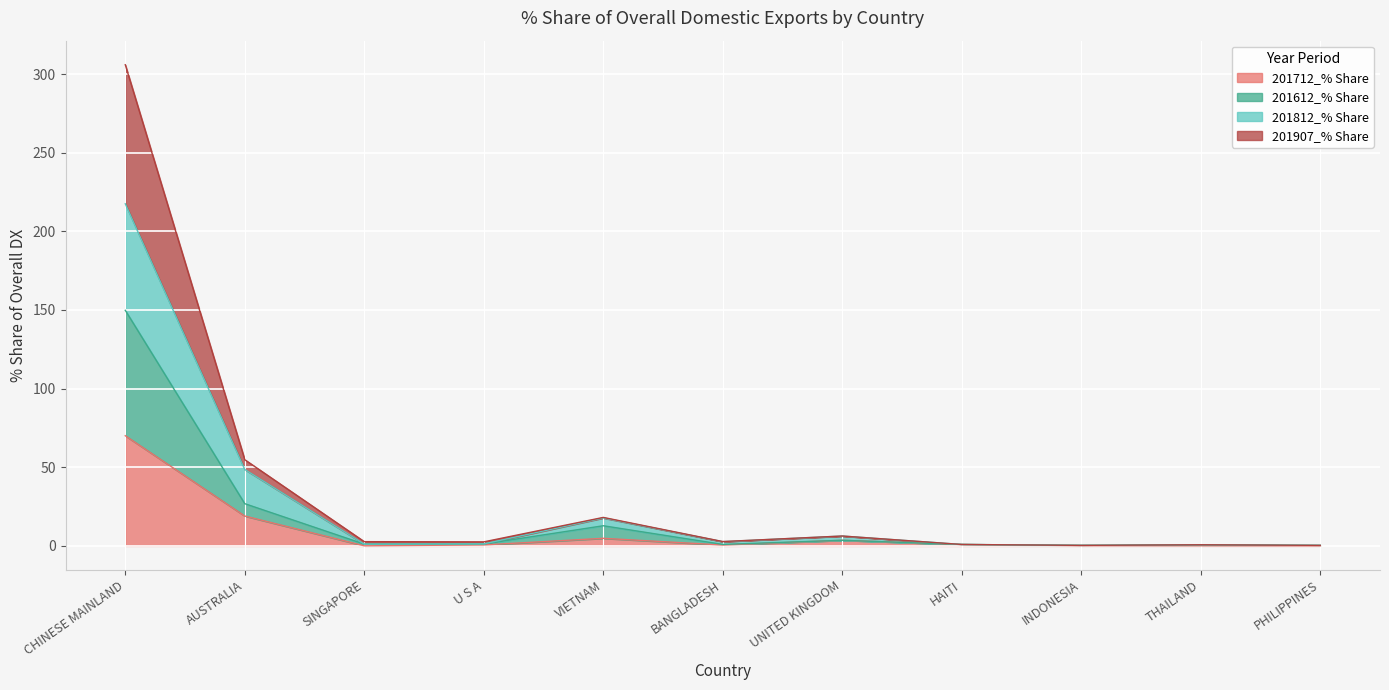

Where is the first local maximum for 201612_% Share?

VIETNAM